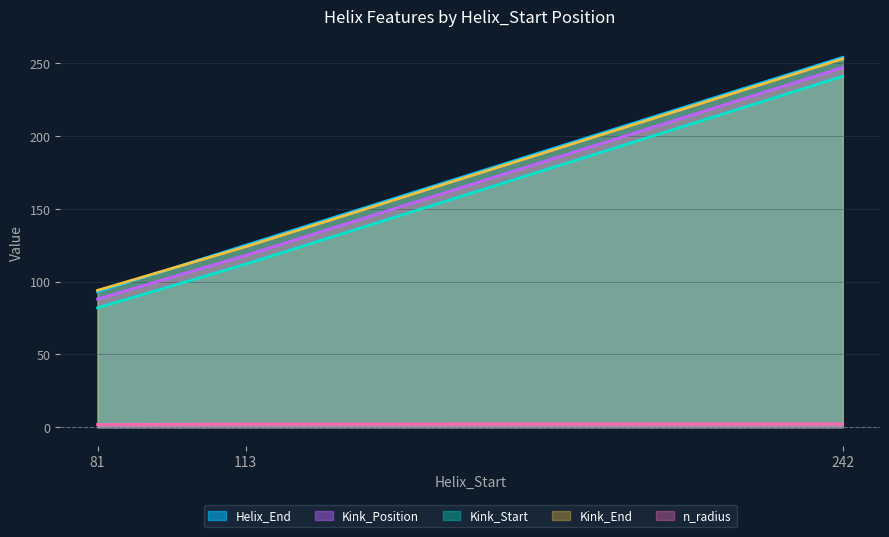

Reading left to right, transcribe all the data shown in this chart.

Helix_End: 93.0	125.0	254.0
Kink_Position: 88.0	118.0	247.0
Kink_Start: 82.0	112.0	241.0
Kink_End: 94.0	124.0	253.0
n_radius: 1.8	2.2	2.3